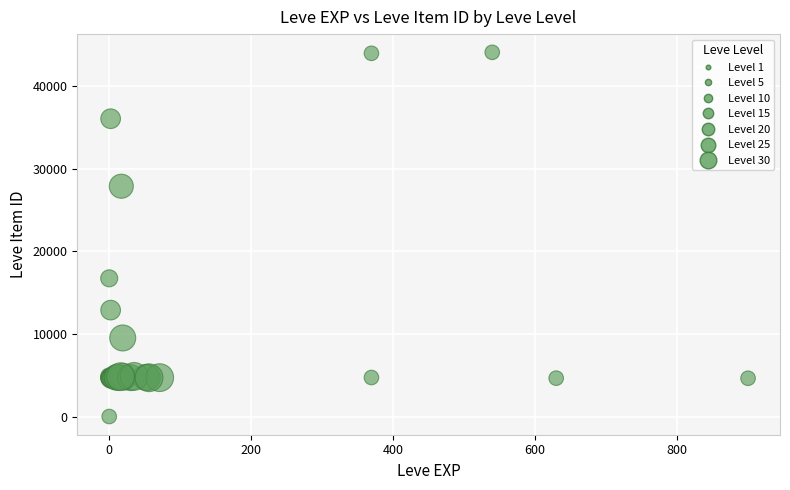

What Y value in the scatter plot is closest to 22050?

16734